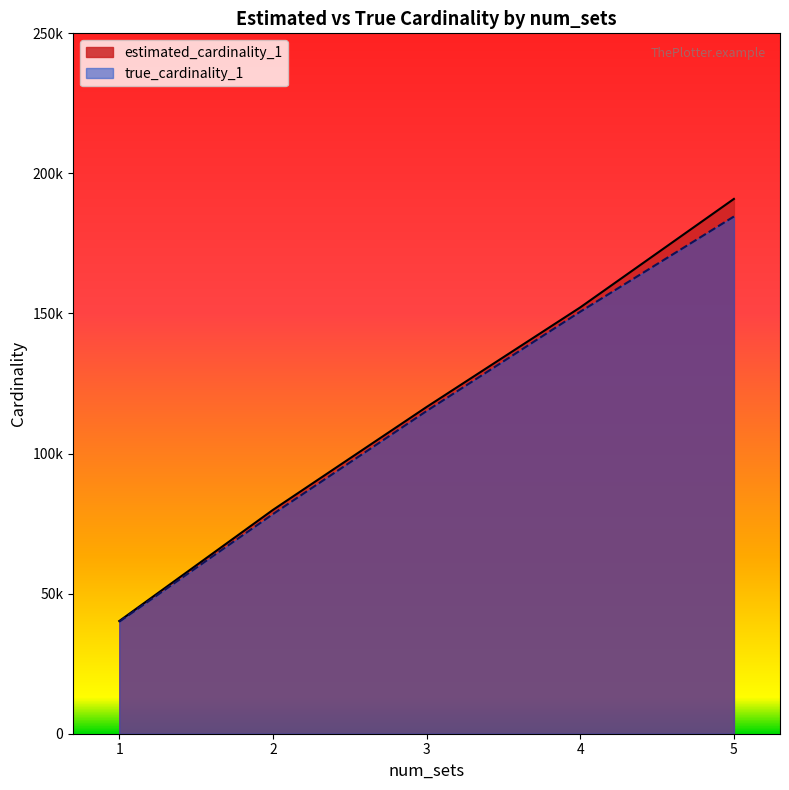

What are all the series names shown in the legend?

estimated_cardinality_1, true_cardinality_1